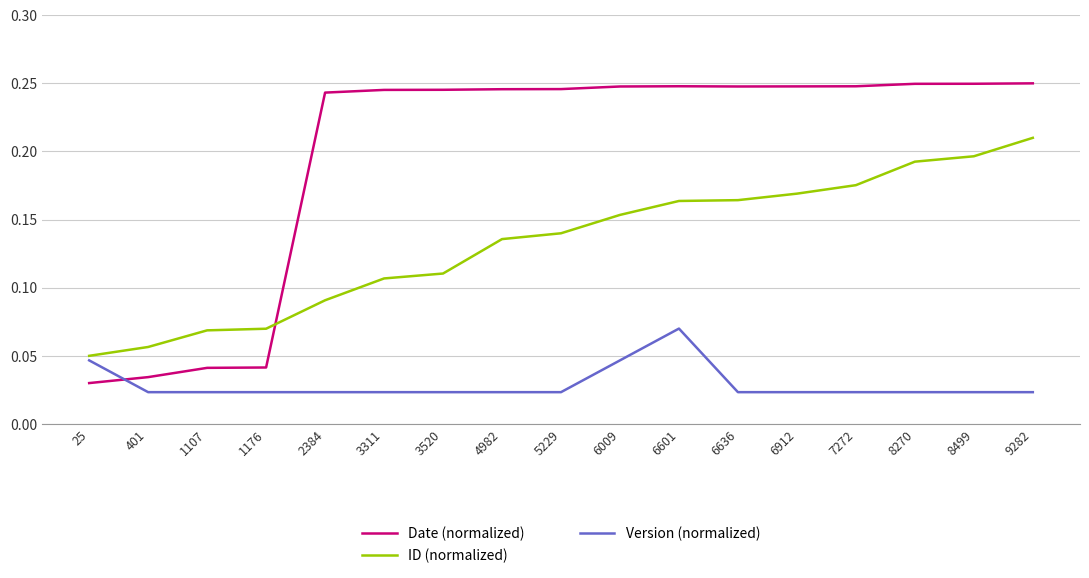

At how many categories does at least one series exceed 0?

17